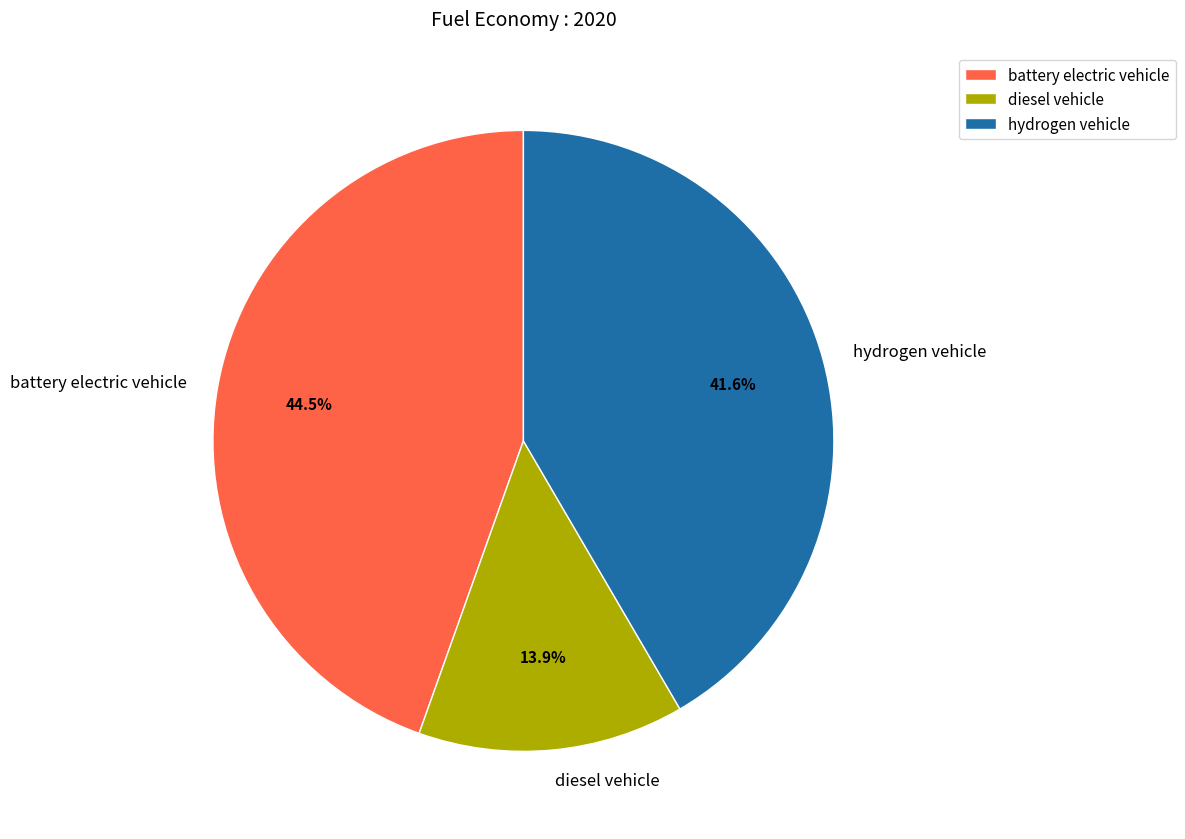

Does diesel vehicle account for over 50% of the chart?

No